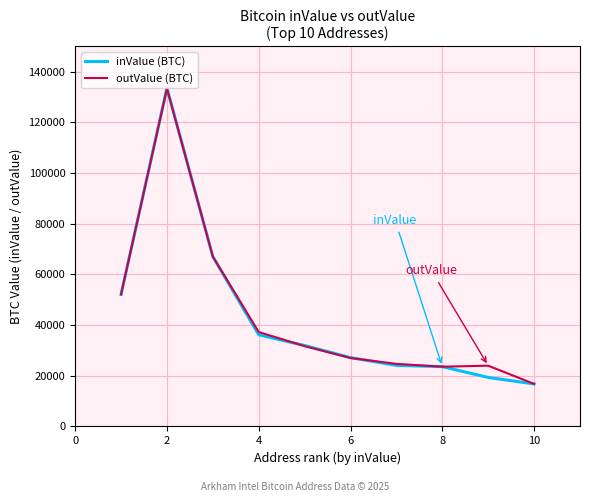

Which series has the largest range (max minus min)?

inValue (BTC)